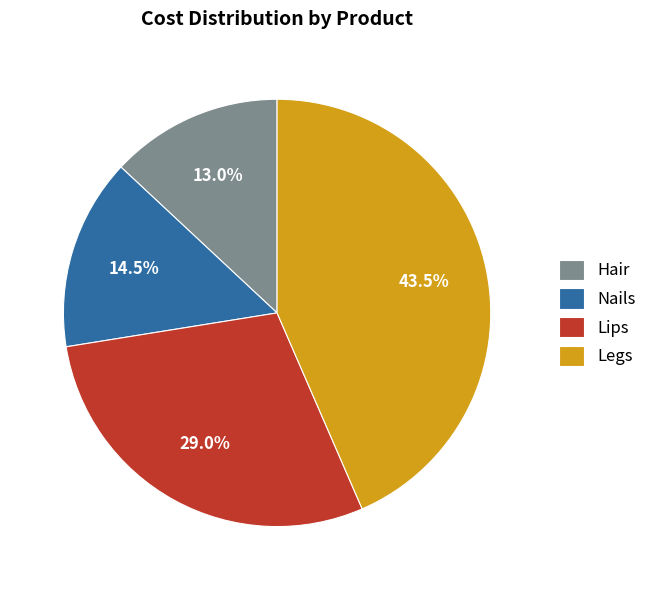

Combined, do Hair and Nails account for over 50%?

No